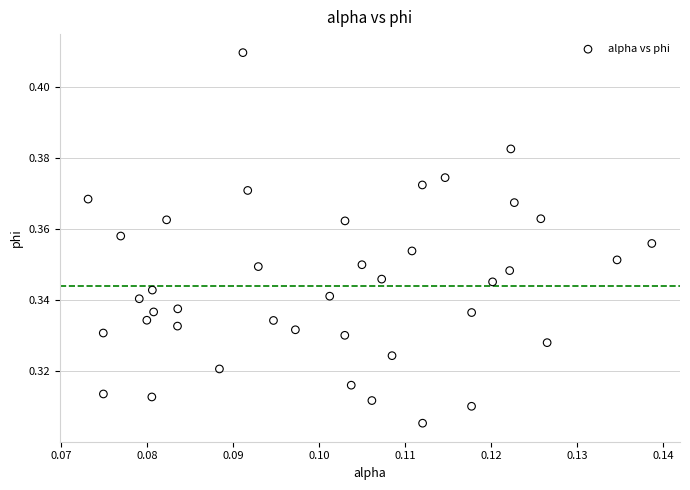

Count the number of points in this scatter plot.

40